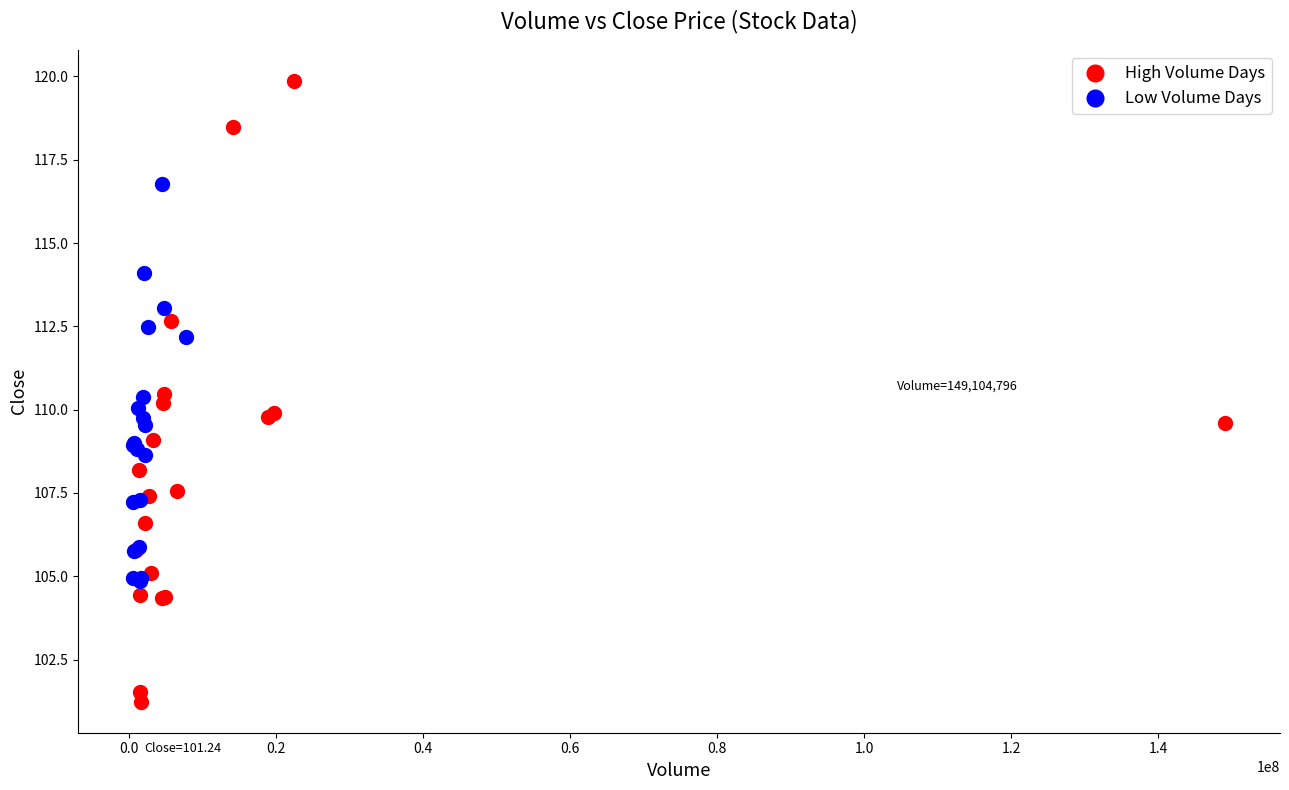

Which series has the widest spread of Y values?

High Volume Days